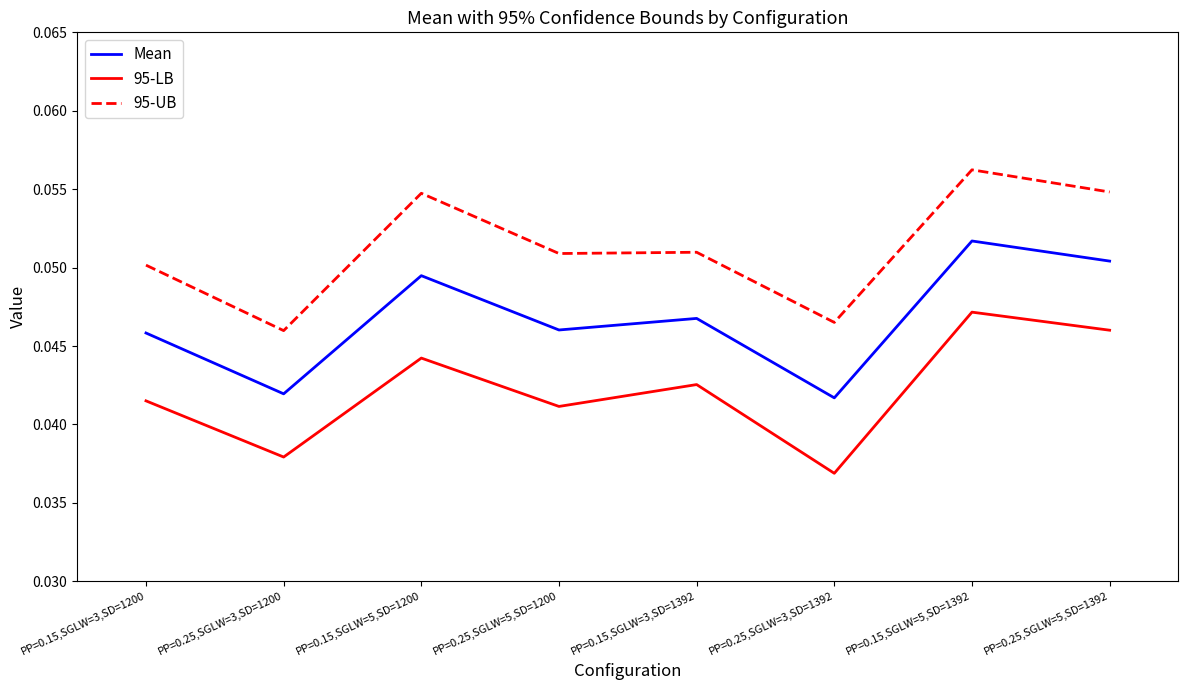

What position from the right is PP=0.15,SGLW=5,SD=1392?

2